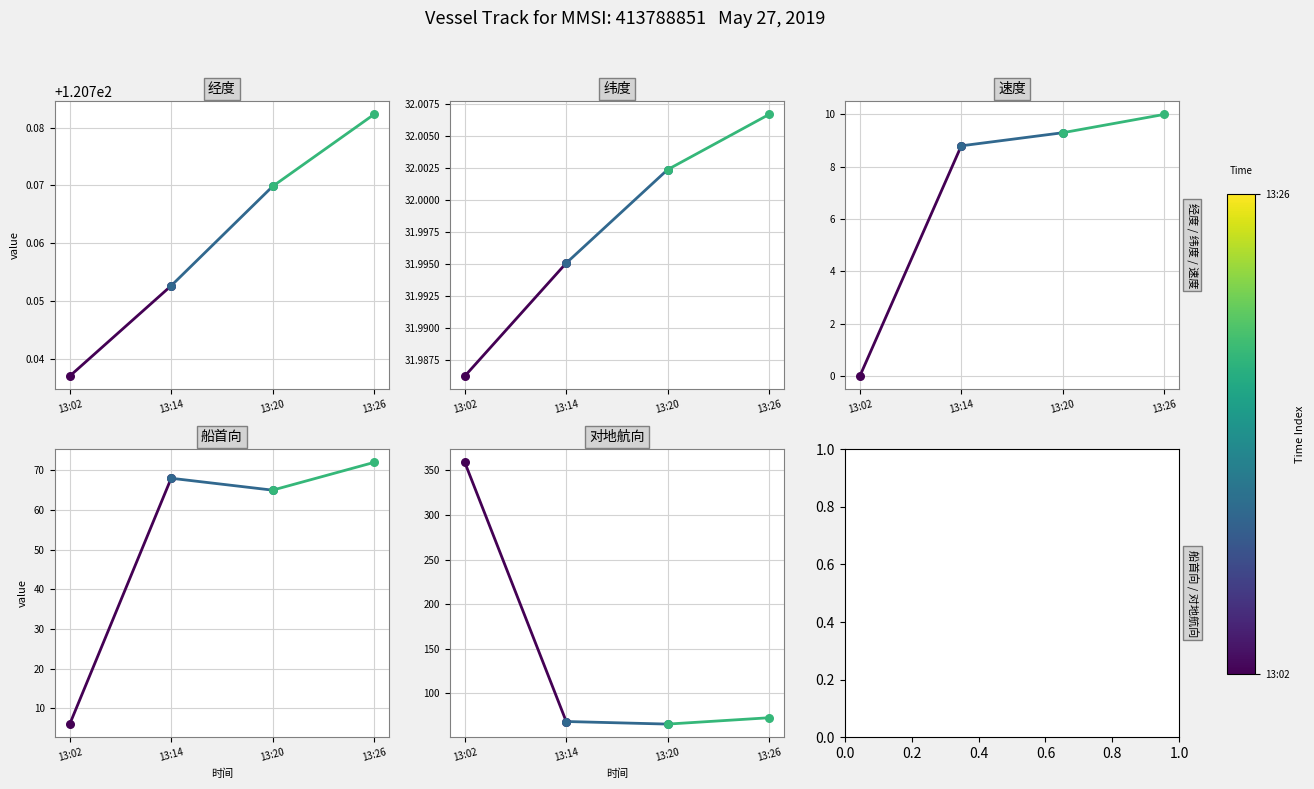

What are all the series names shown in the legend?

经度, 纬度, 速度, 船首向, 对地航向